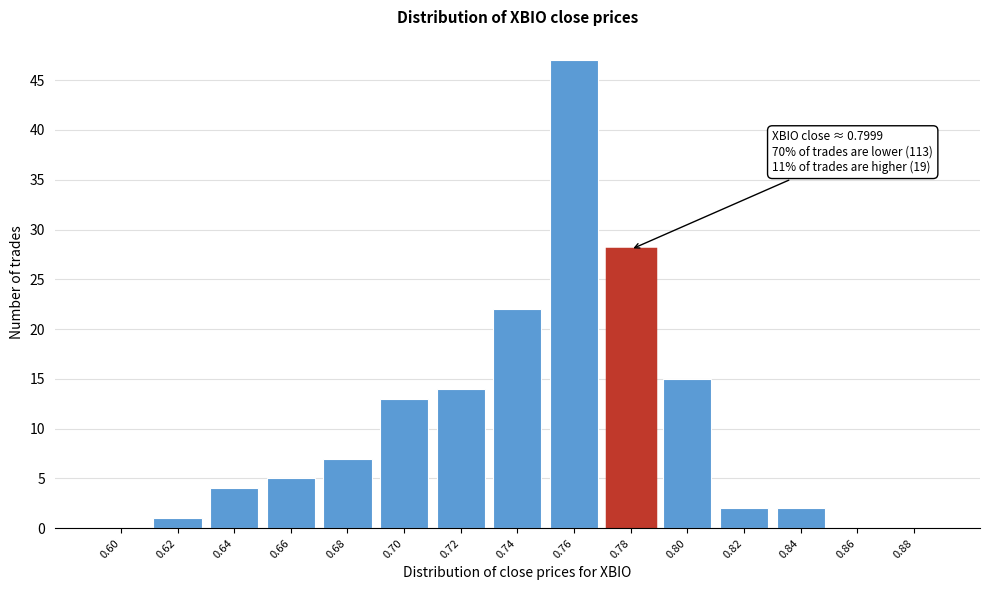

Reading left to right, what are all the values shown in this chart?

0.60=0	0.62=1	0.64=4	0.66=5	0.68=7	0.70=13	0.72=14	0.74=22	0.76=47	0.78=28	0.80=15	0.82=2	0.84=2	0.86=0	0.88=0